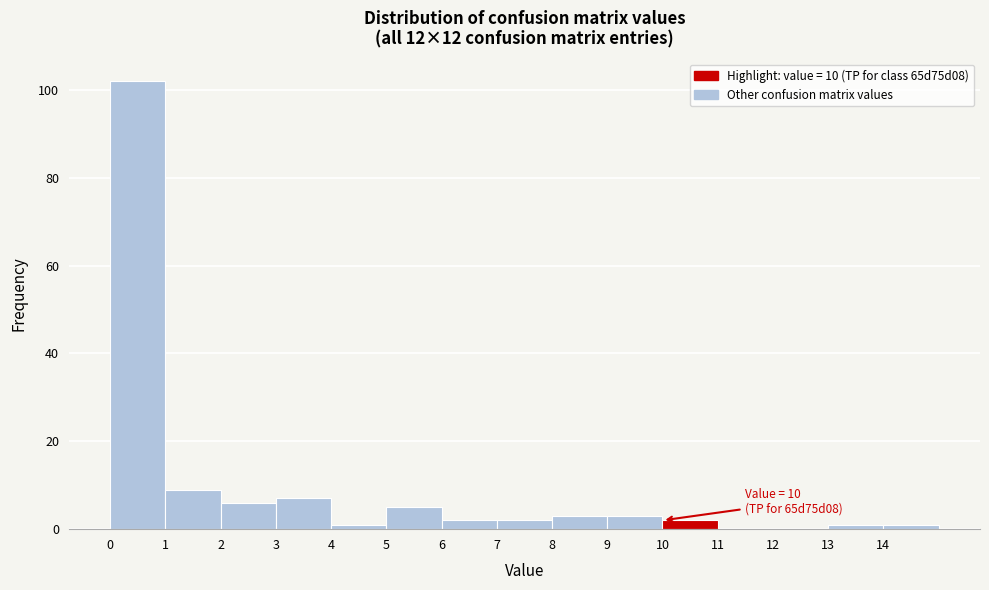

Over which range of the x-axis is the bar tallest?

0 to 1